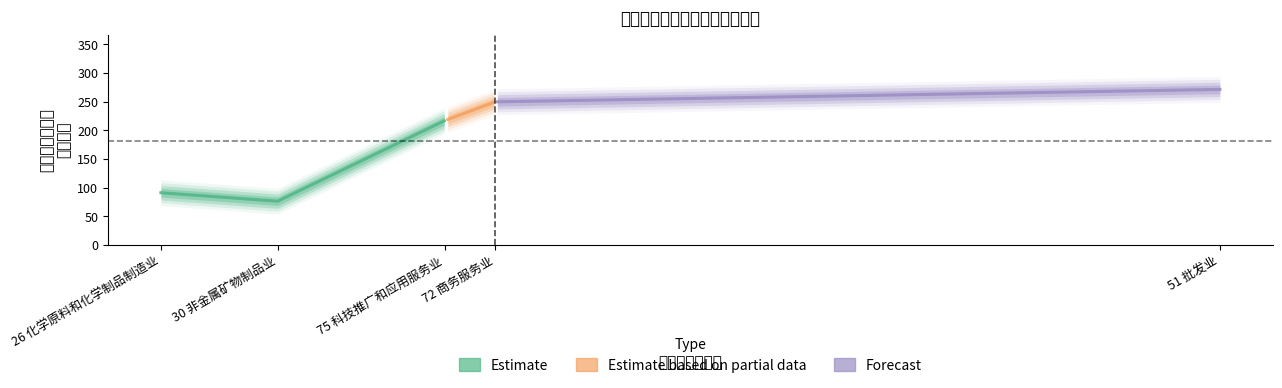

Between 75 科技推广和应用服务业 and 51 批发业, which is larger?

51 批发业